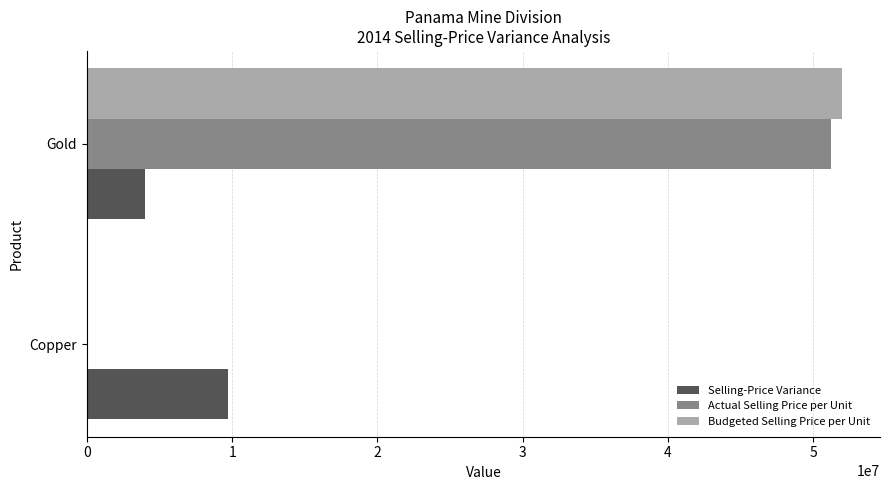

Which series changed the most between Copper and Gold?

Budgeted Selling Price per Unit